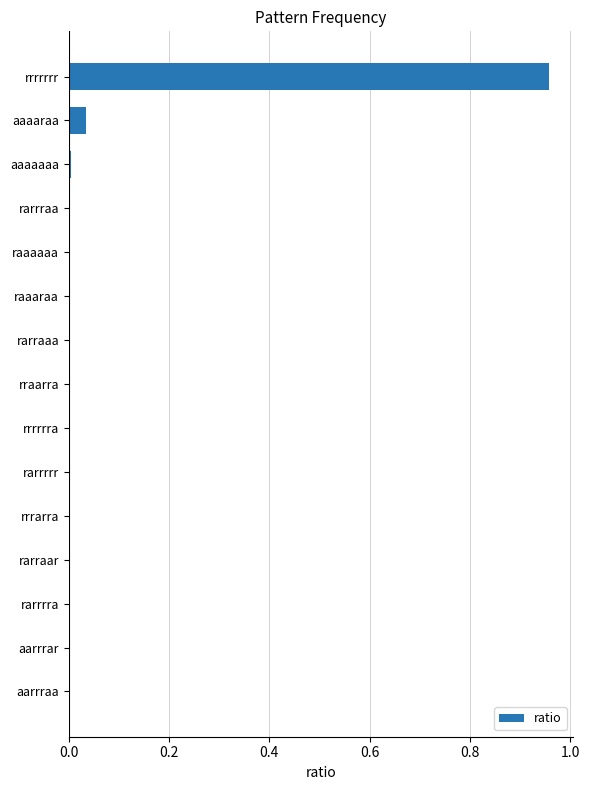

Which category has the highest value across all series?

rrrrrrr